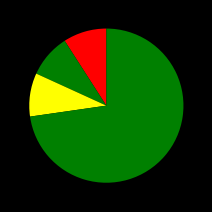

Which slice is the smallest?

Aggravated Assault